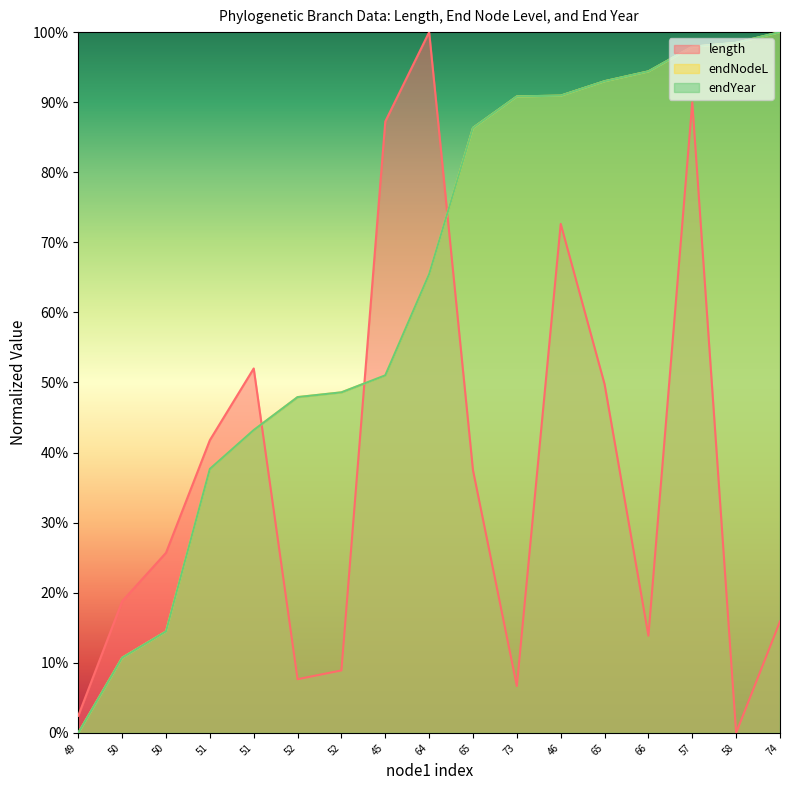

The endNodeL series shows 0.1 at 50. True or false?

True